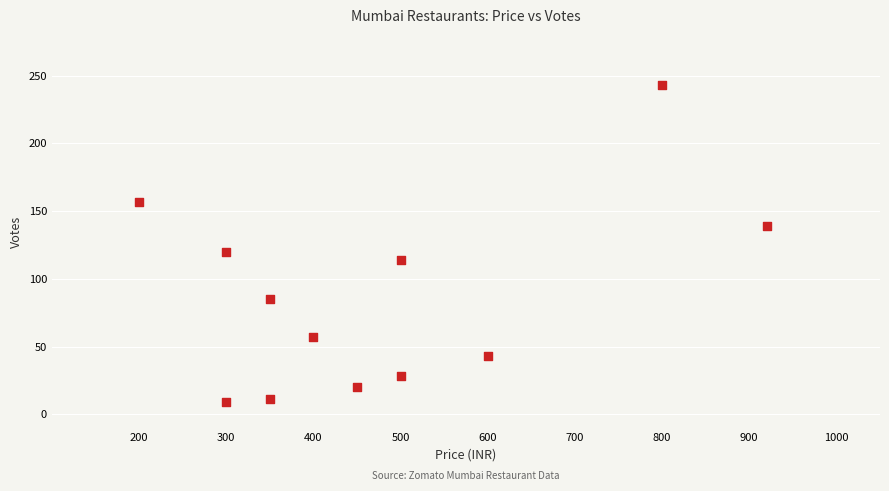

What is the range of X values (max minus min)?

720